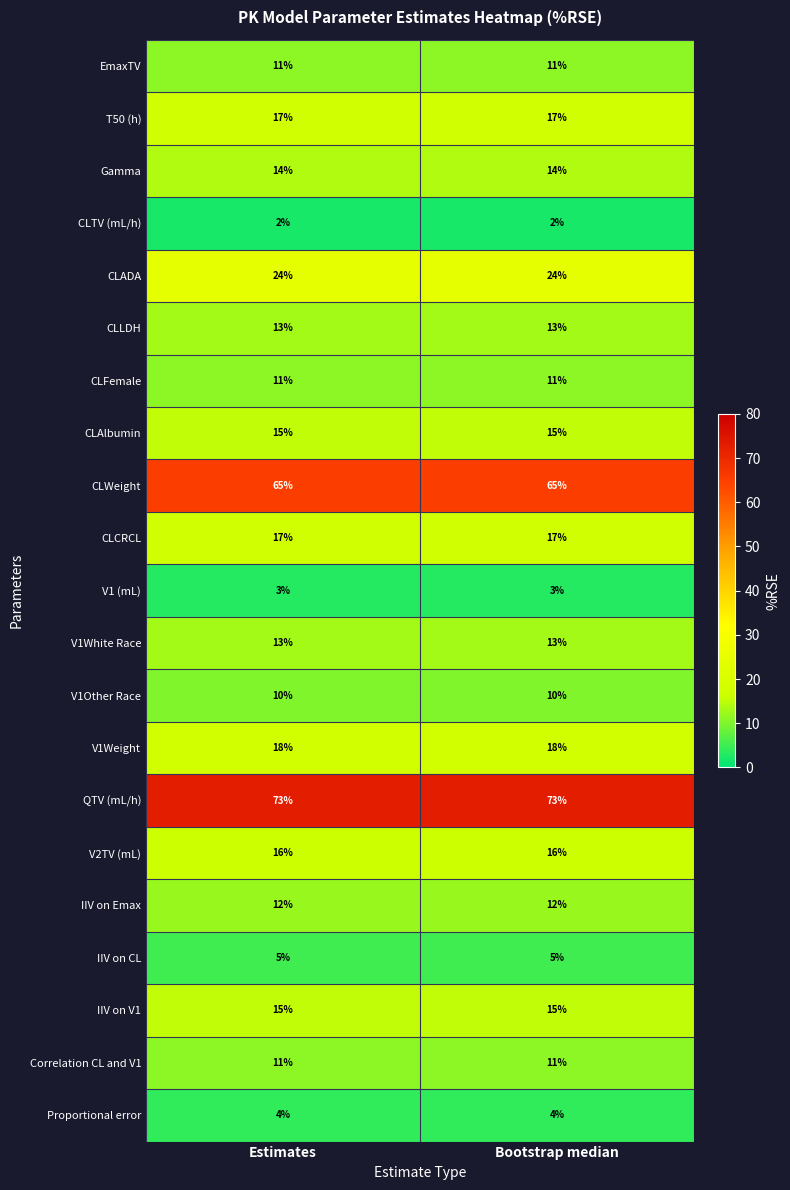

What is the maximum value for CLCRCL?

17